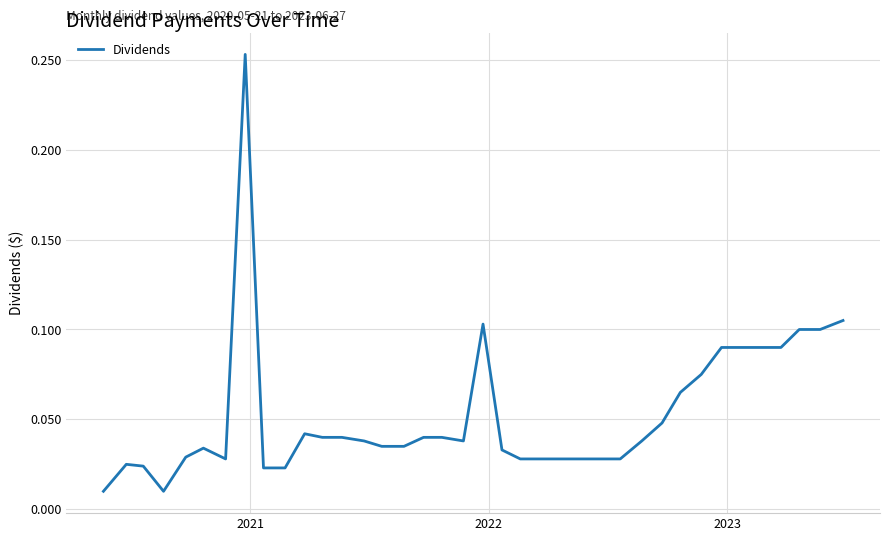

Reading right to left, list all the values displayed in this chart.

0.1	0.1	0.1	0.1	0.1	0.1	0.1	0.1	0.1	0.0	0.0	0.0	0.0	0.0	0.0	0.0	0.0	0.0	0.1	0.0	0.0	0.0	0.0	0.0	0.0	0.0	0.0	0.0	0.0	0.0	0.3	0.0	0.0	0.0	0.0	0.0	0.0	0.0